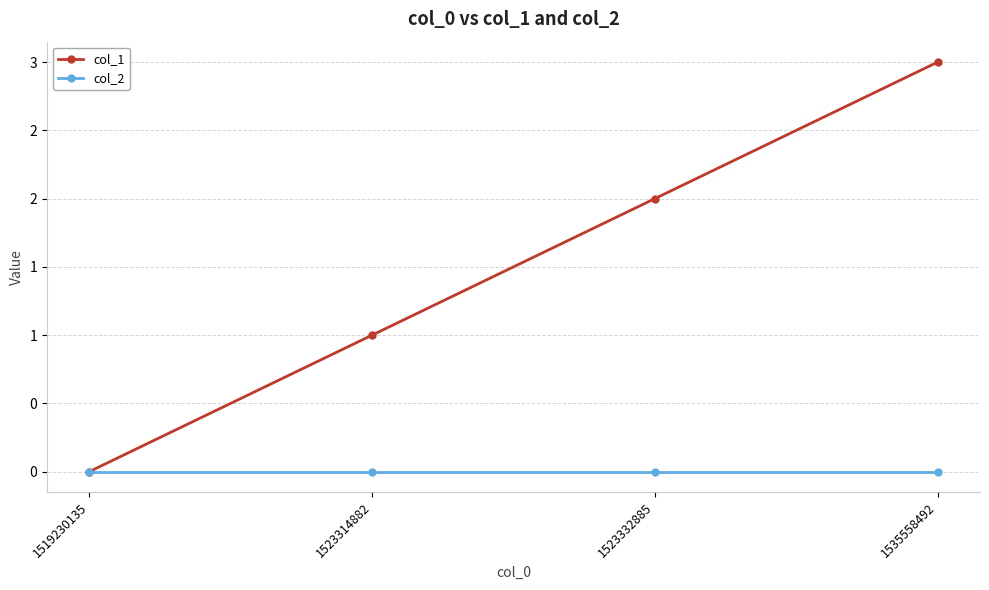

Is the value of col_1 at 1523332885 greater than the value of col_2 at 1519230135?

Yes